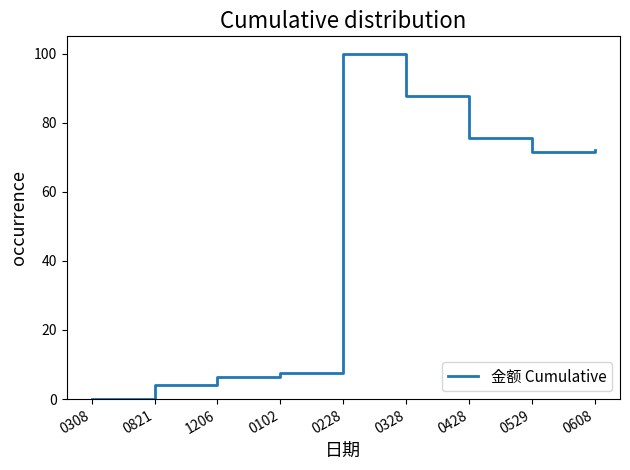

How many lines are shown in the chart?

1